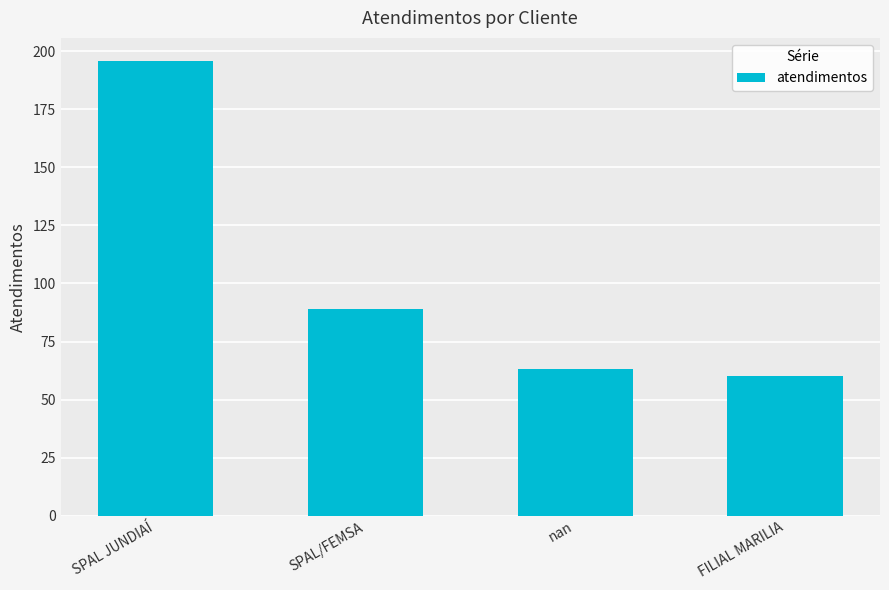

The chart shows a value of 60 at FILIAL MARILIA. True or false?

True